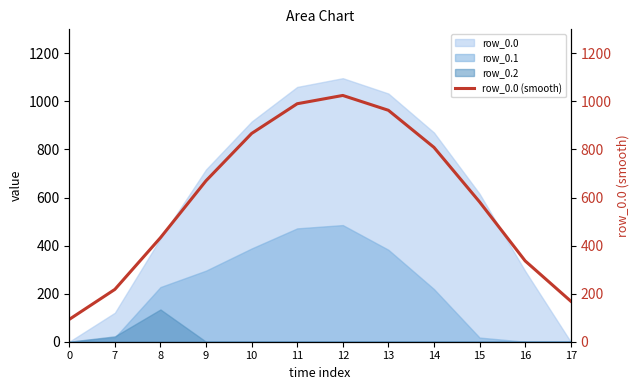

How many interior local peaks (higher than both neighbors) does the data have?

1